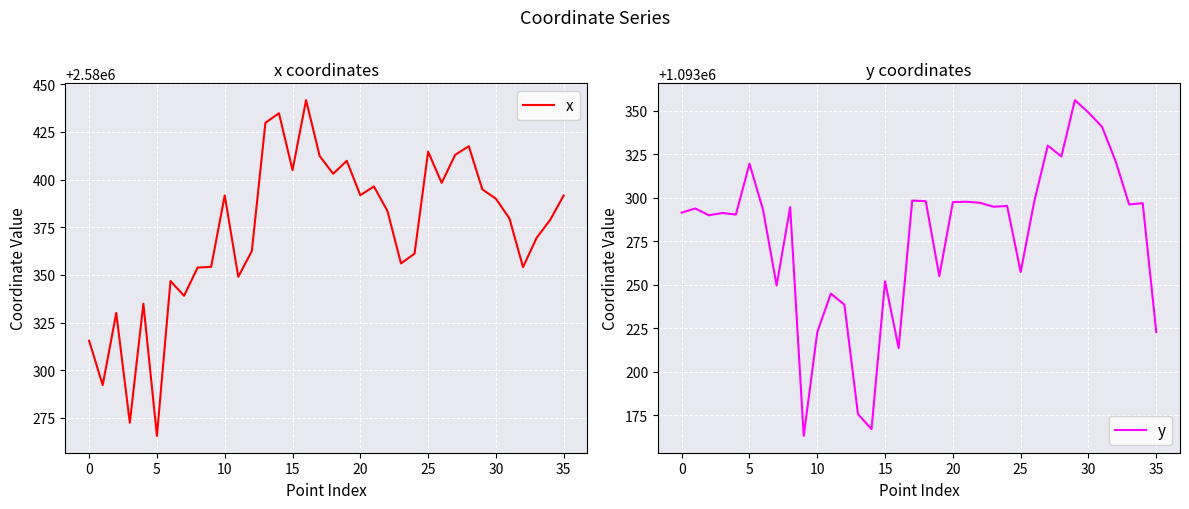

What is the minimum value shown in the chart?

1093163.0